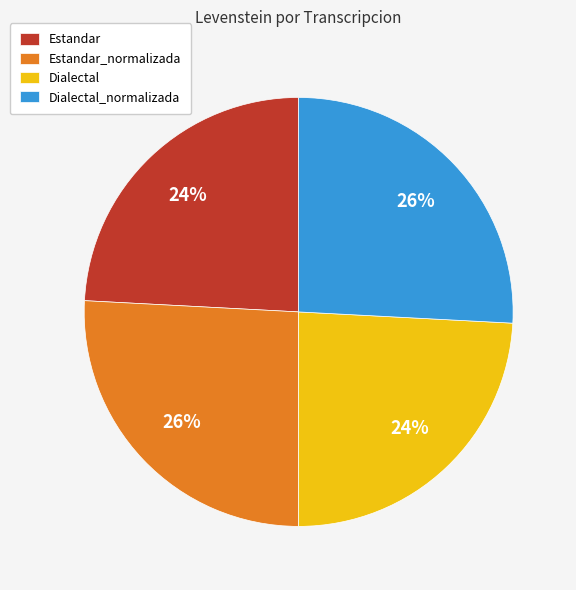

How many segments does this pie chart have?

4